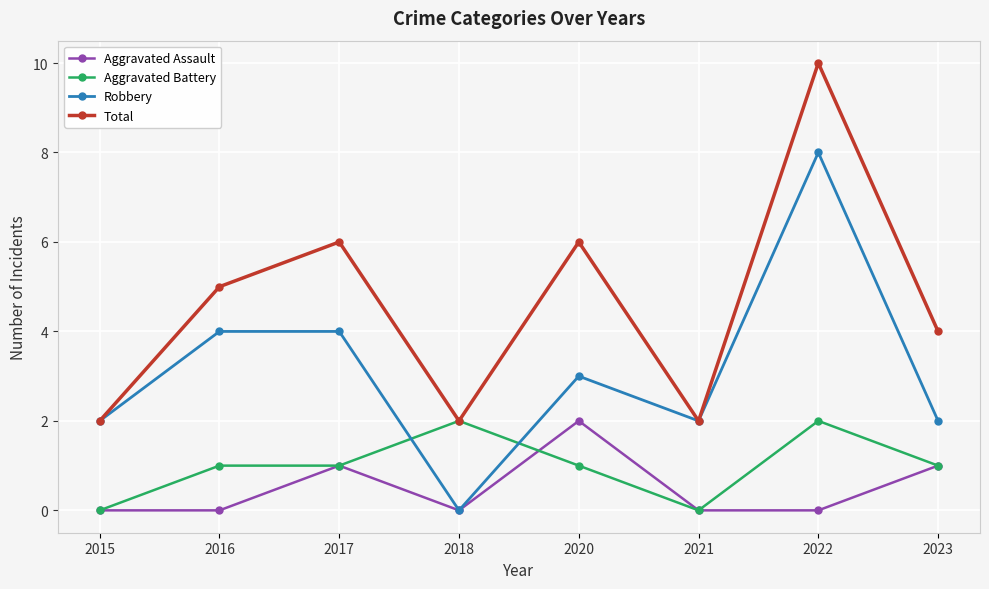

The Robbery series shows 3 at 2023. True or false?

False